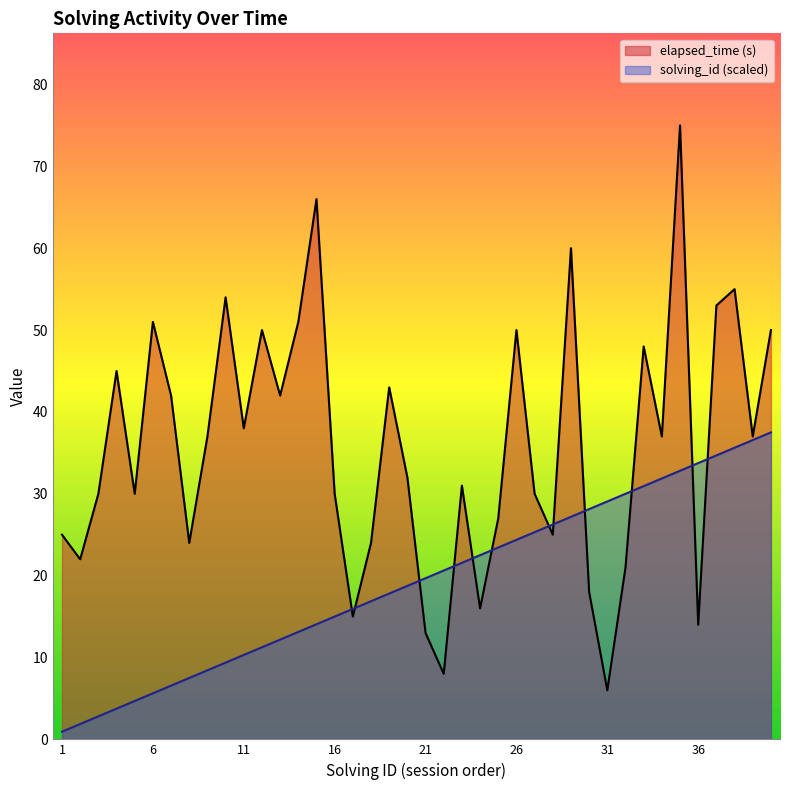

At which label does solving_id first exceed 19?

21